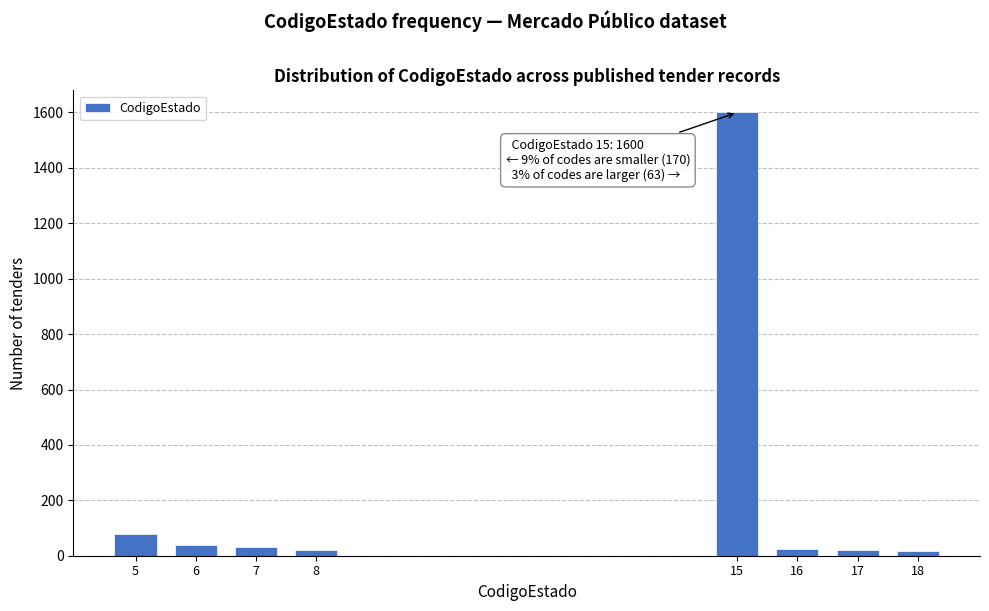

What is the difference between the maximum and minimum values?

1582